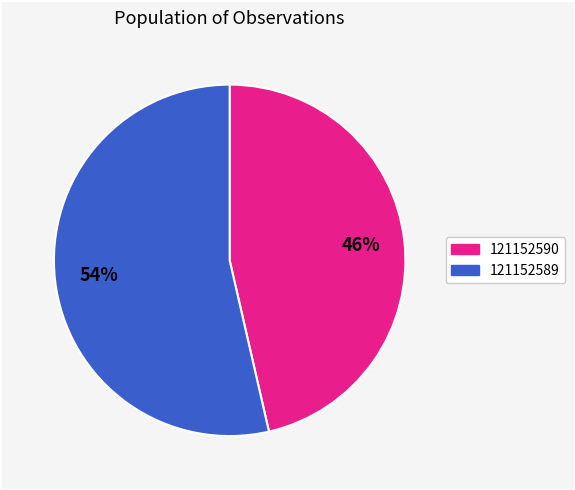

Is it true that 121152590 is 61% of the pie?

False